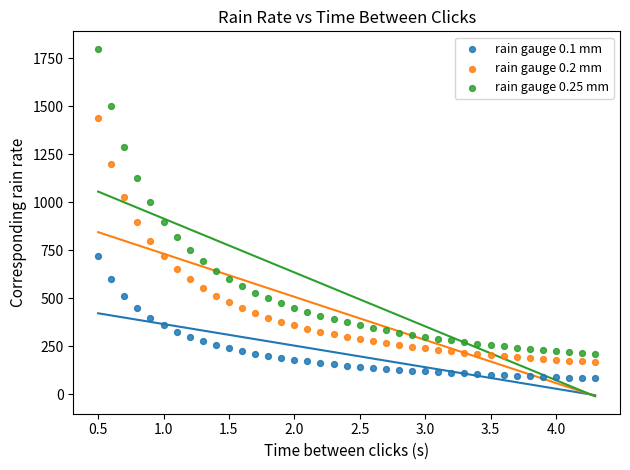

What is the X range (max minus min) for the scatter plot?

3.8